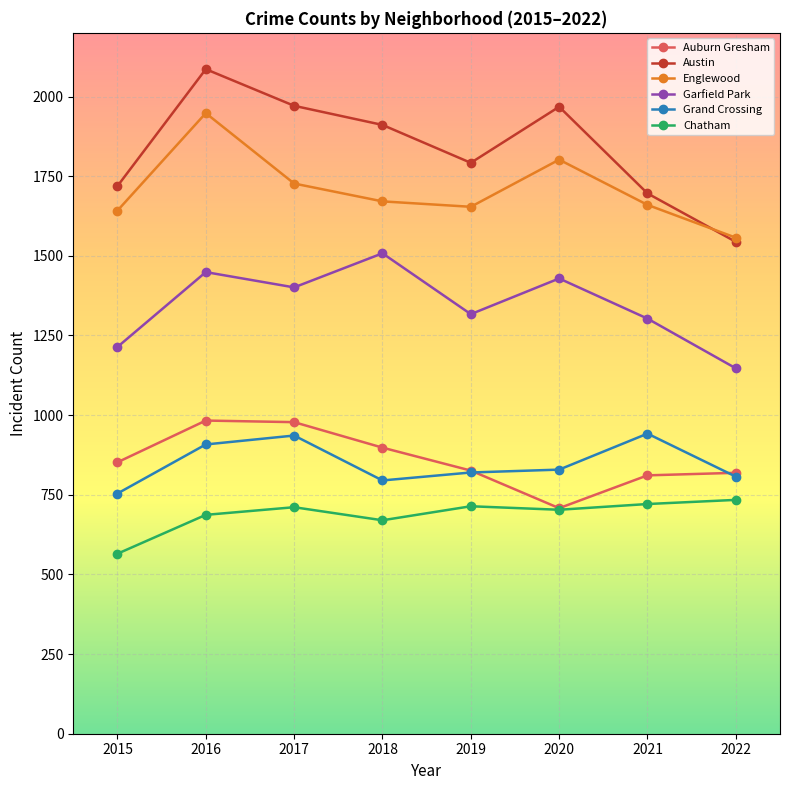

Which series changed the most between 2018 and 2019?

Garfield Park